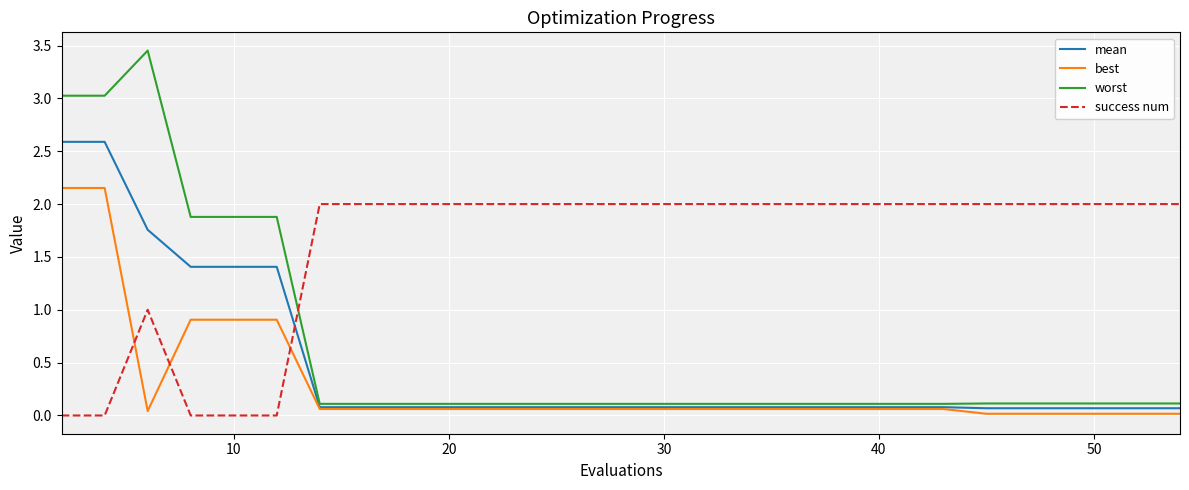

List the series in order of their peak value, highest first.

worst, mean, best, success num